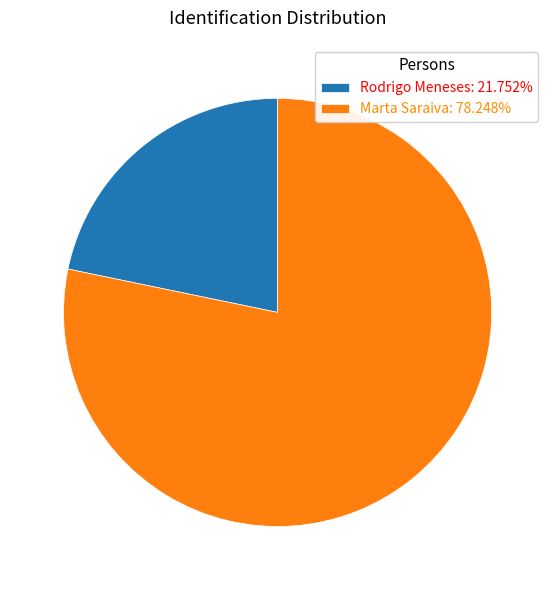

Is there any slice that represents more than half of the pie?

Yes